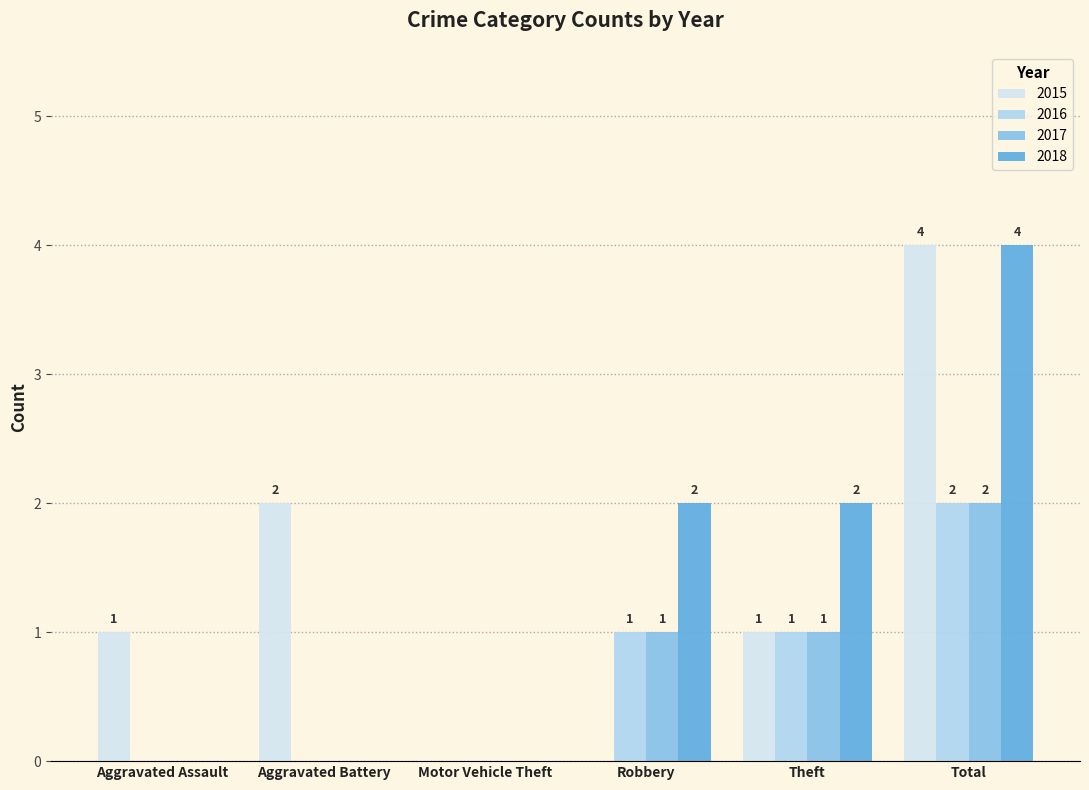

True or false: 2016 has a value of 1 at Aggravated Battery.

False